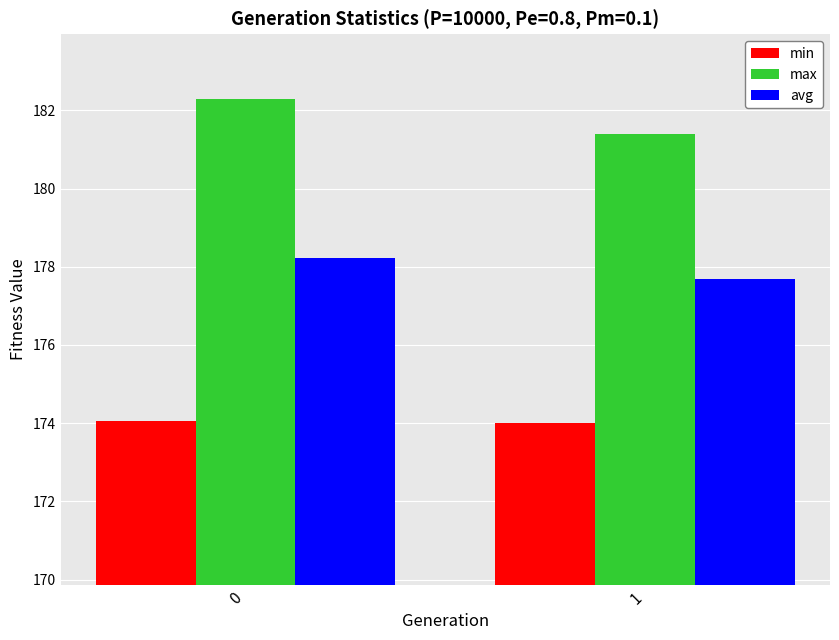

The min series shows 174.0 at 1. True or false?

True